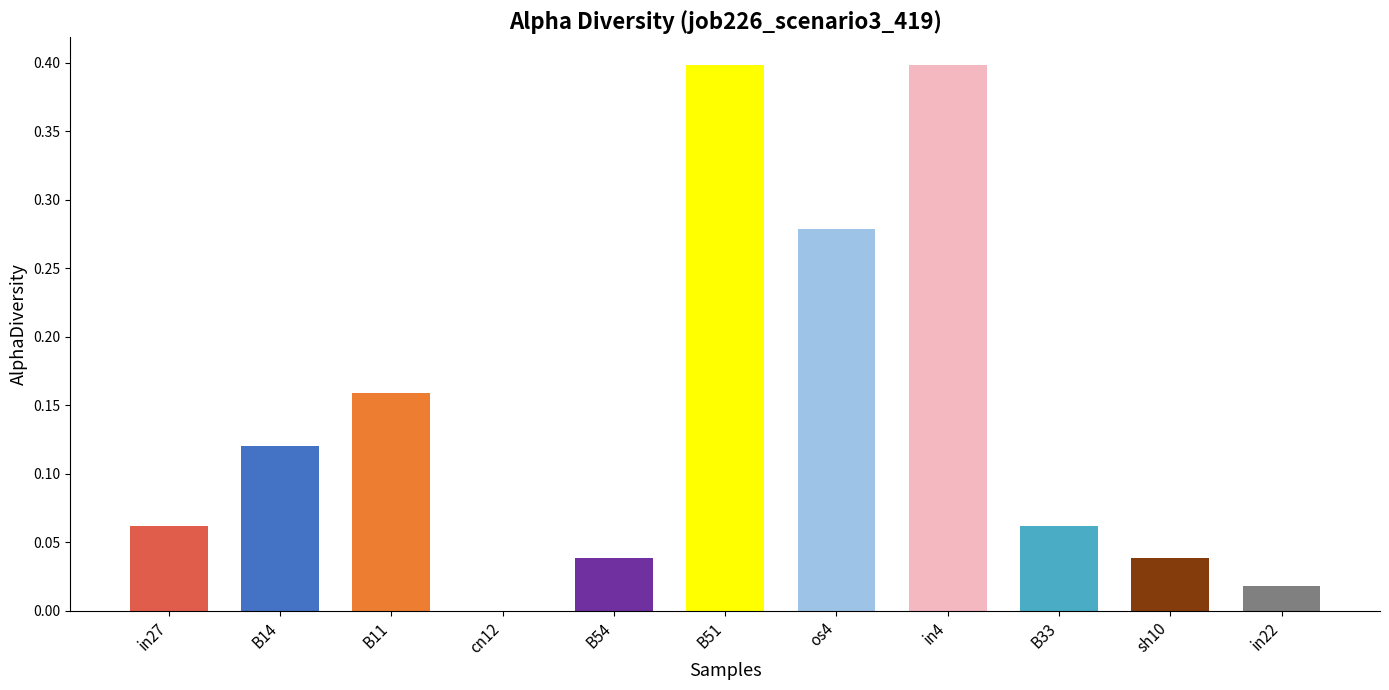

What is the sum of all values?

1.6